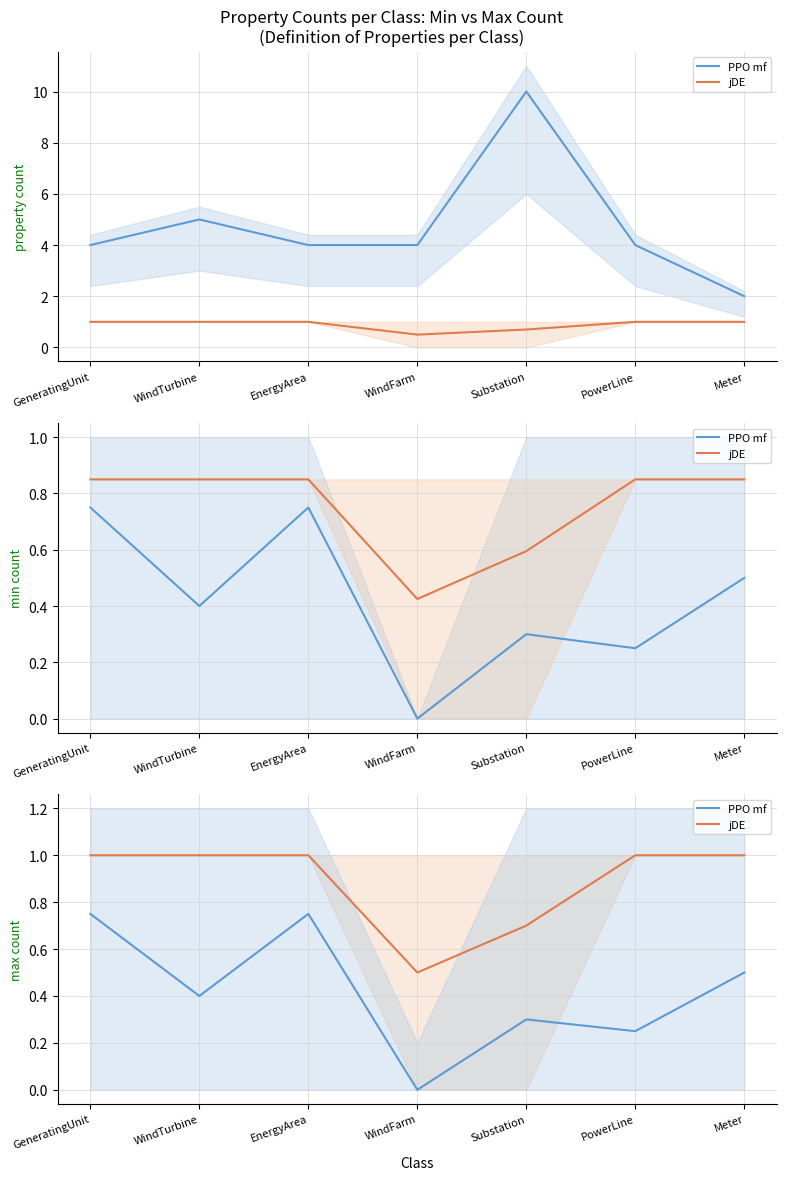

What is the spread (max minus min) of values at Meter?

0.5